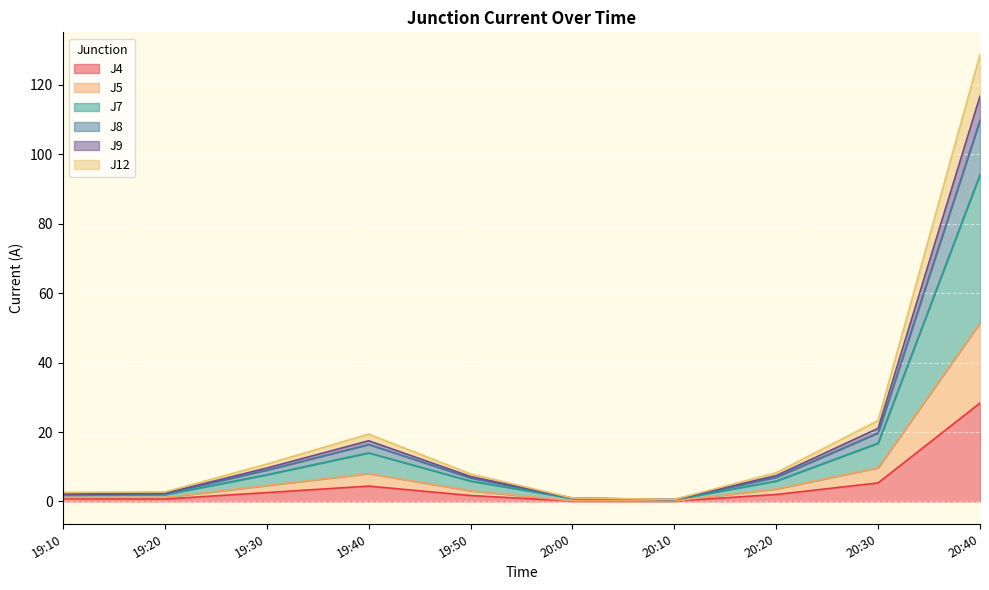

Which category has the highest value in the J4 series?

20:40